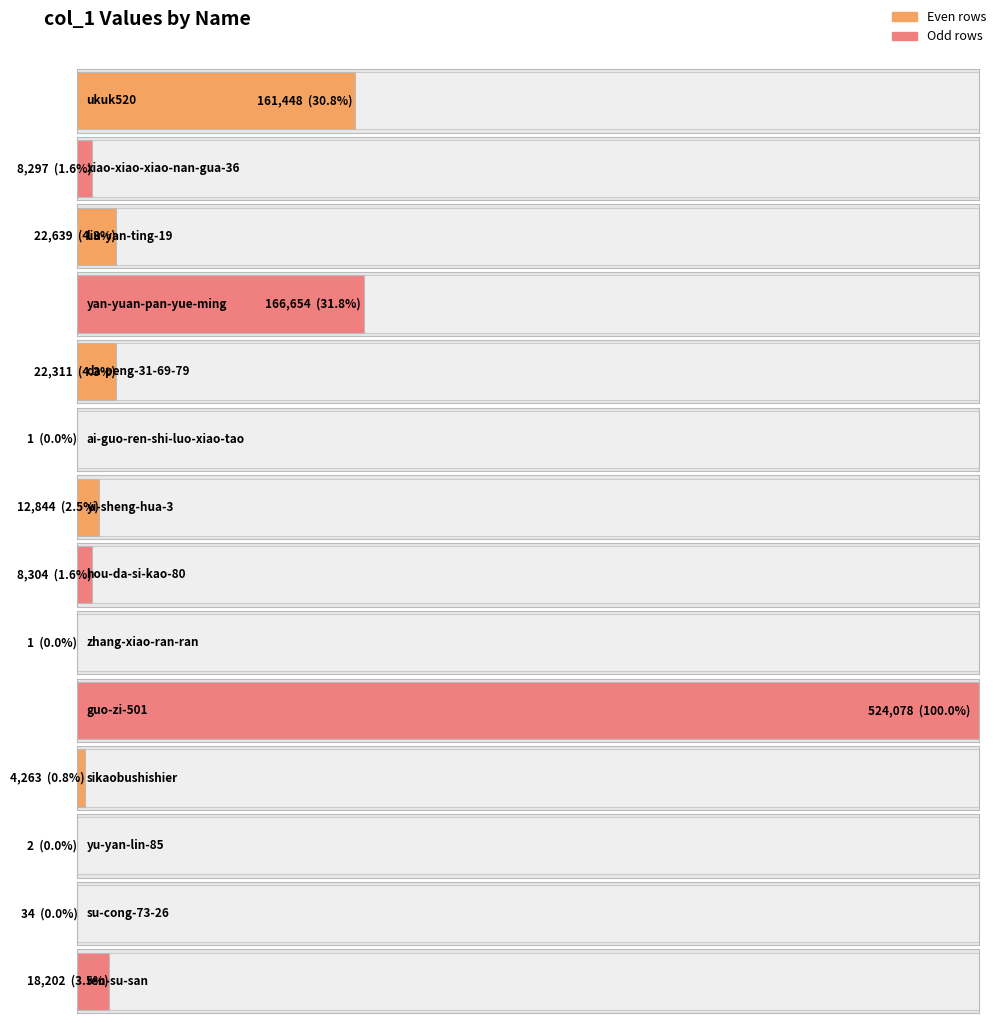

What is the value of the 2nd bar from the left?

8297